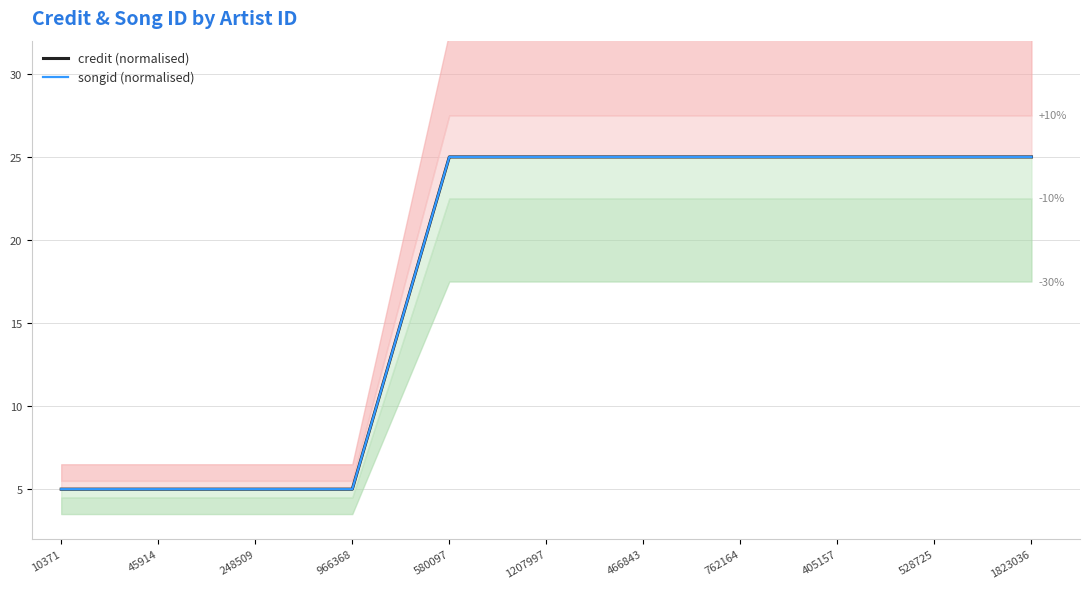

What is the approximate value of credit (normalised) at 1207997, to the nearest 10?

20